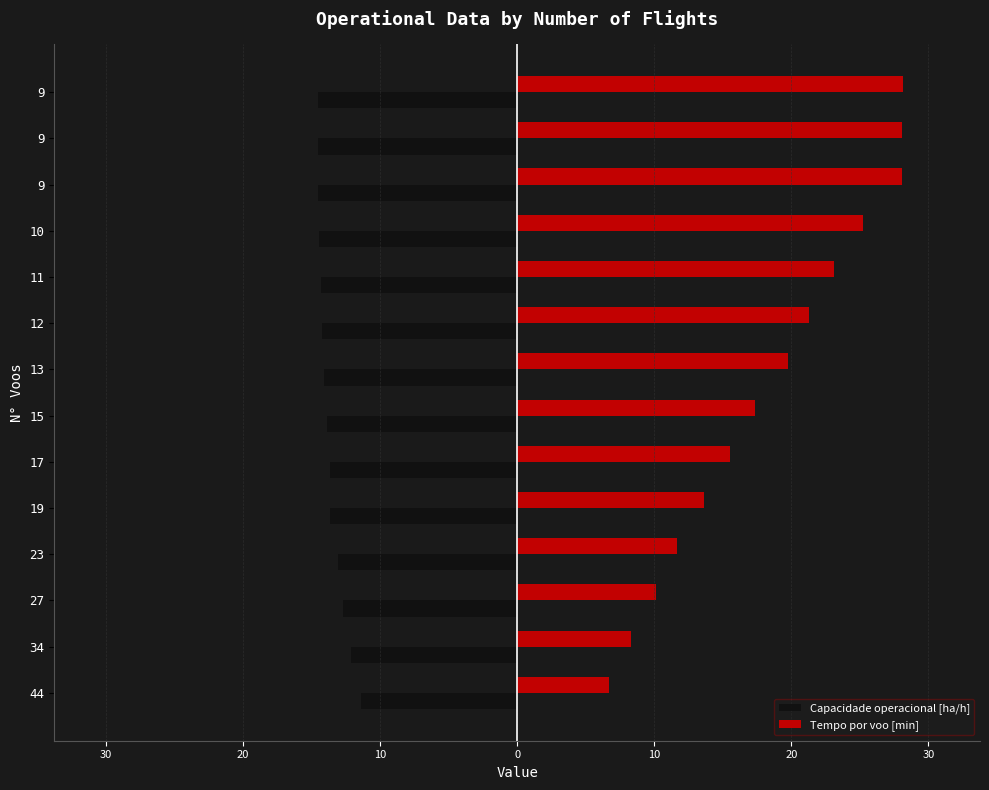

At how many categories does at least one series exceed 16?

8